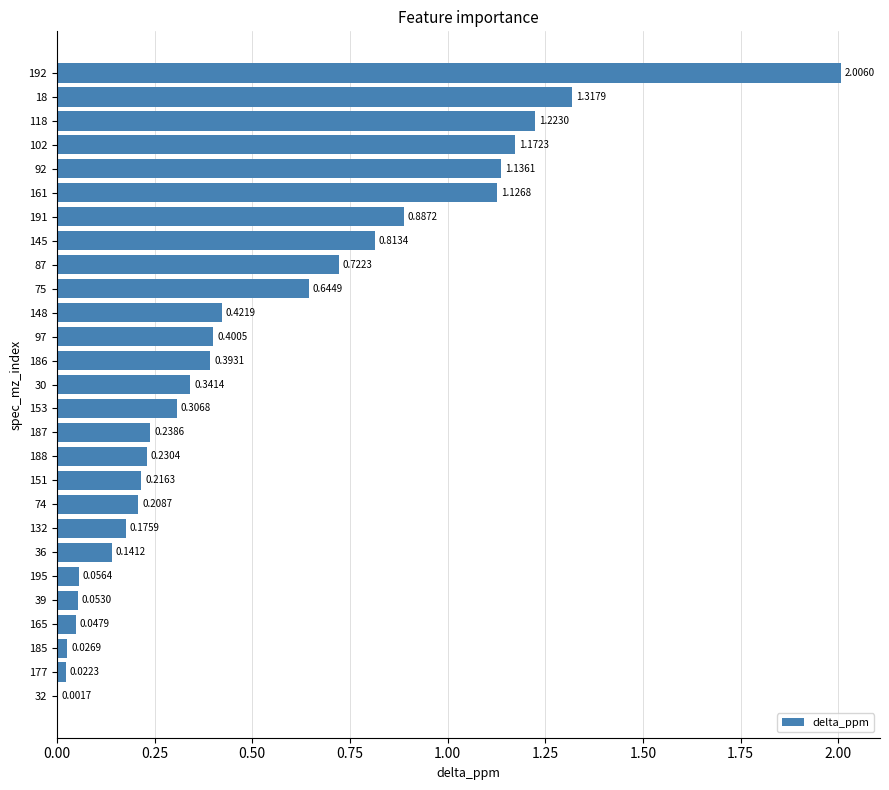

What is the maximum value shown in the chart?

2.0